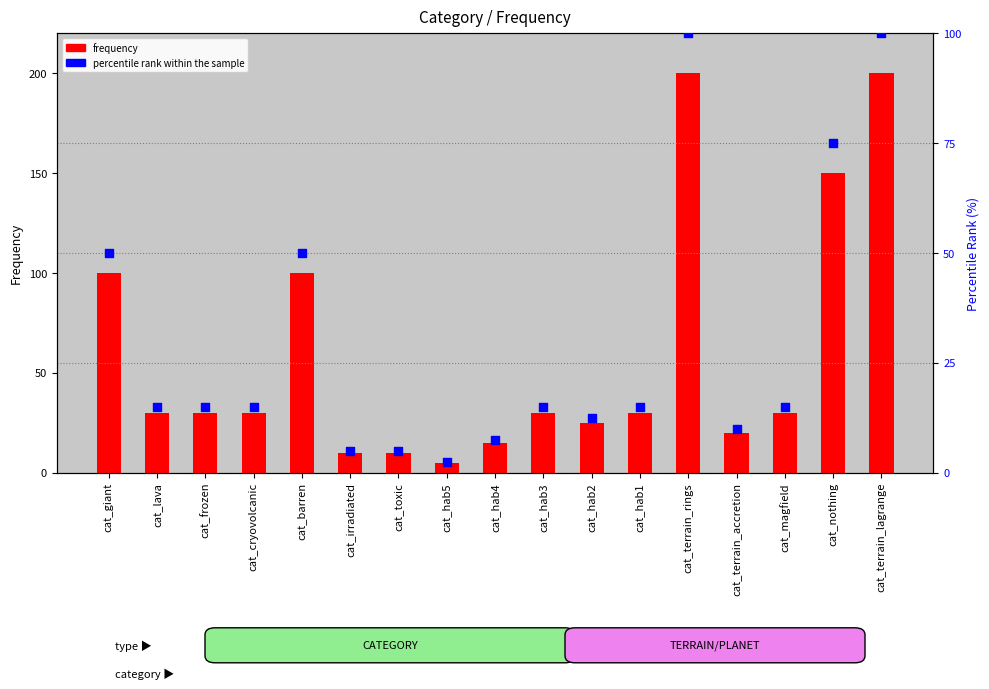

Which series reaches the maximum Y coordinate?

frequency